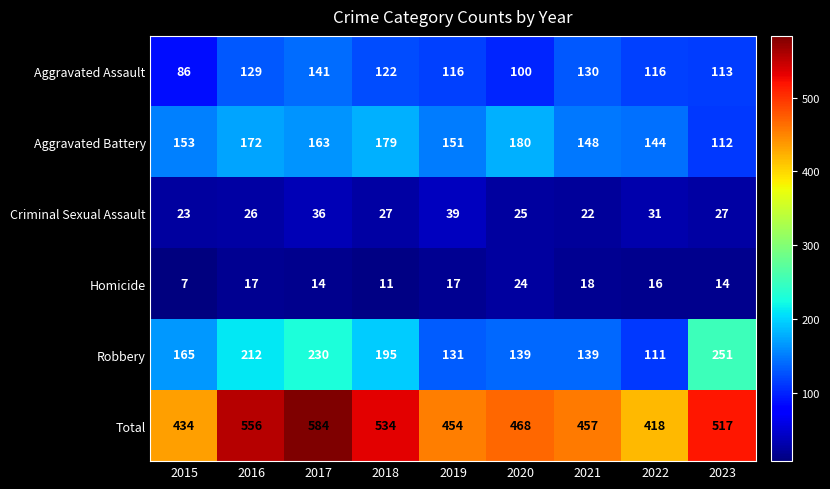

At 2019, list the series in order from largest to smallest.

Total, Aggravated Battery, Robbery, Aggravated Assault, Criminal Sexual Assault, Homicide